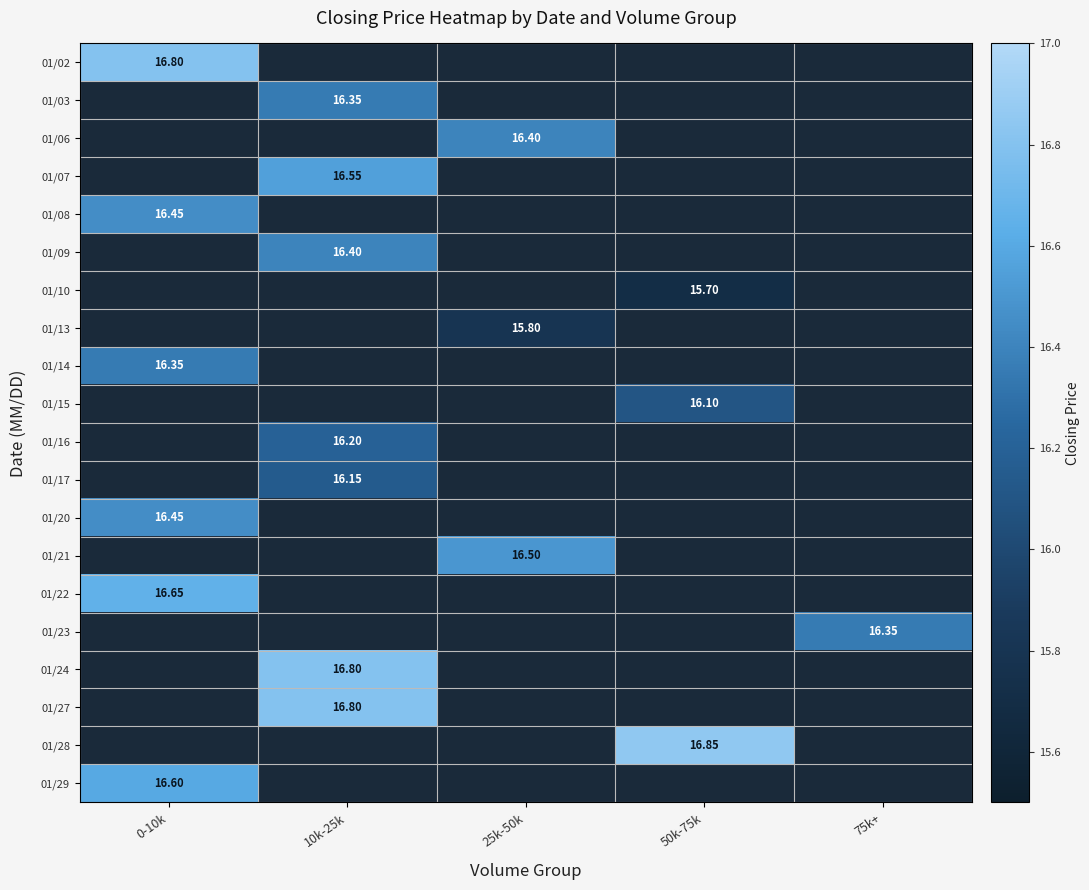

Count the number of categories in the chart.

5